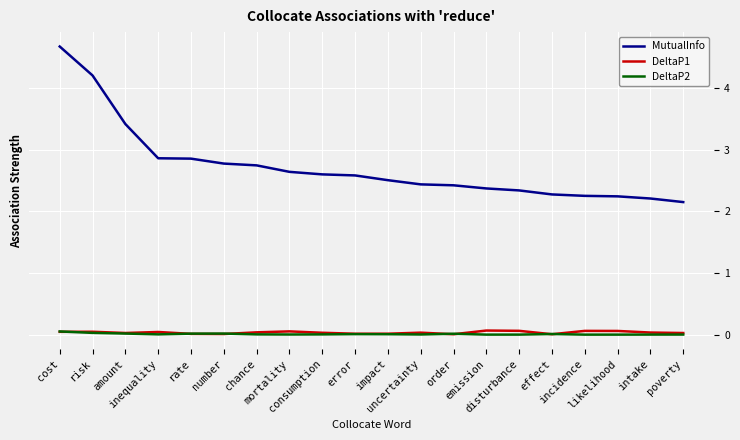

What is the lowest value of the MutualInfo series?

2.2